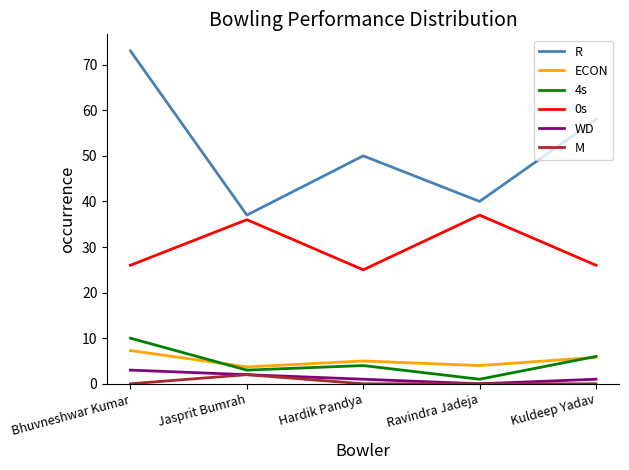

Rank the series by their maximum value, from lowest to highest.

M, WD, ECON, 4s, 0s, R